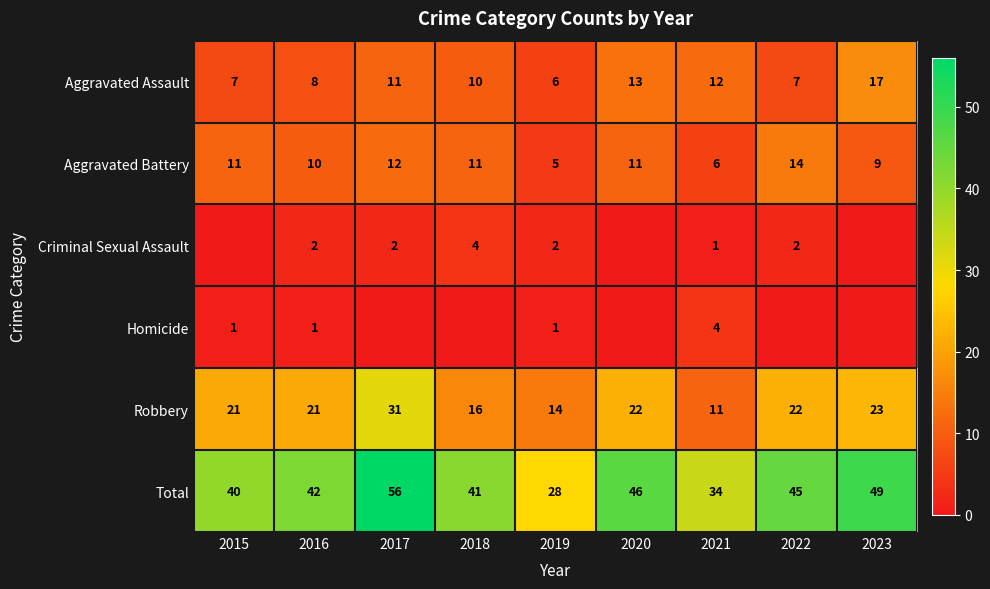

What is the highest value of the Robbery series?

31